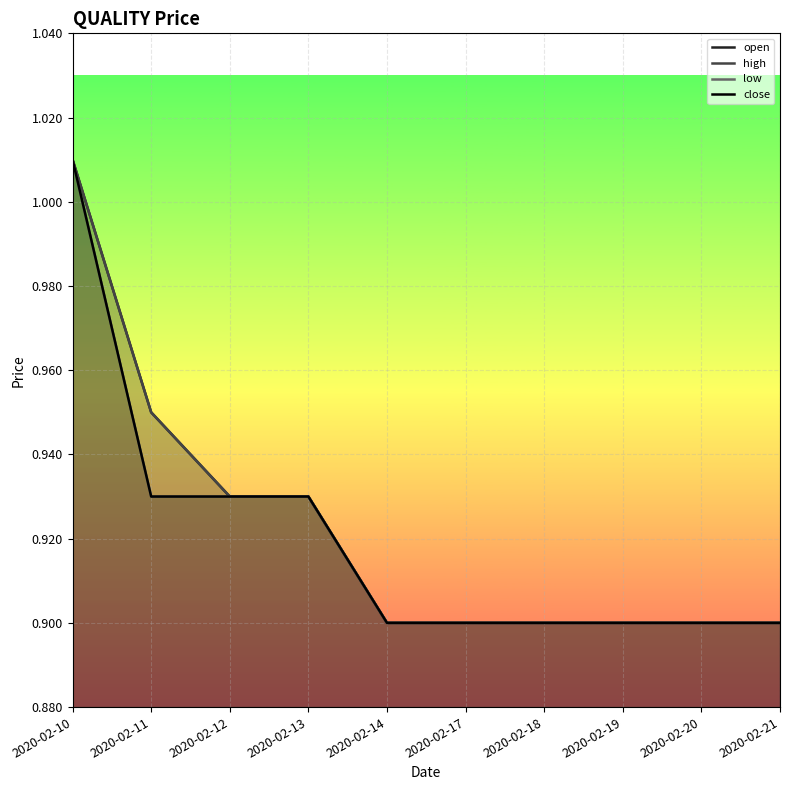

At which category does the chart reach its peak across all series?

2020-02-10